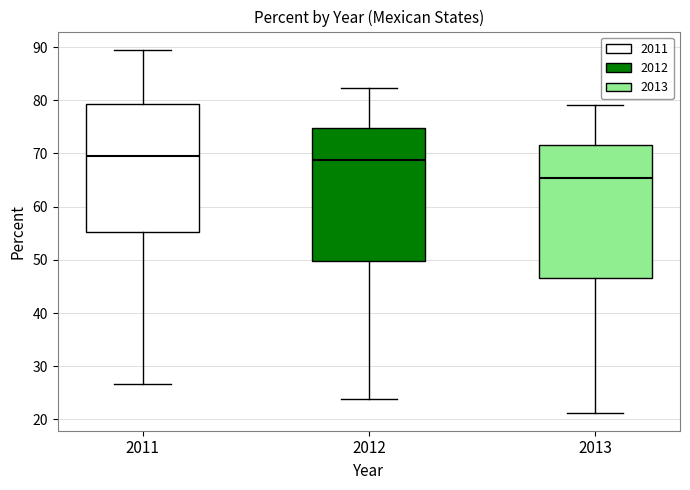

Reading left to right, read every box against the y-axis: the position of its median line, the range the box covers, and the ends of its whiskers. The values are not printed on the chart, so give them approximately, as read against the axis.

2011: median 70, box 55 to 79, whiskers 27 to 90
2012: median 69, box 50 to 75, whiskers 24 to 82
2013: median 65, box 47 to 72, whiskers 21 to 79